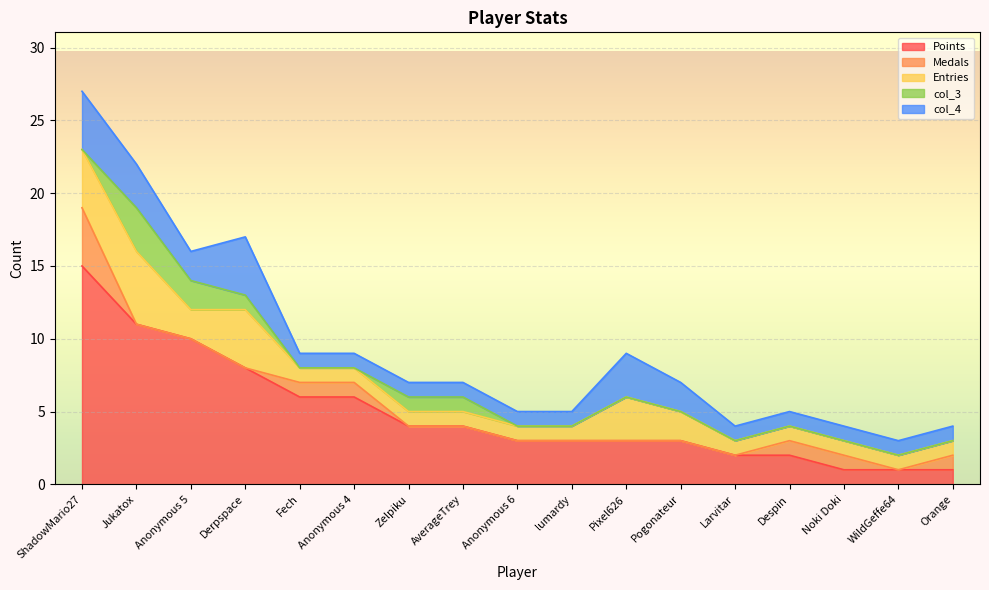

The Points series shows 7 at Jukatox. True or false?

False